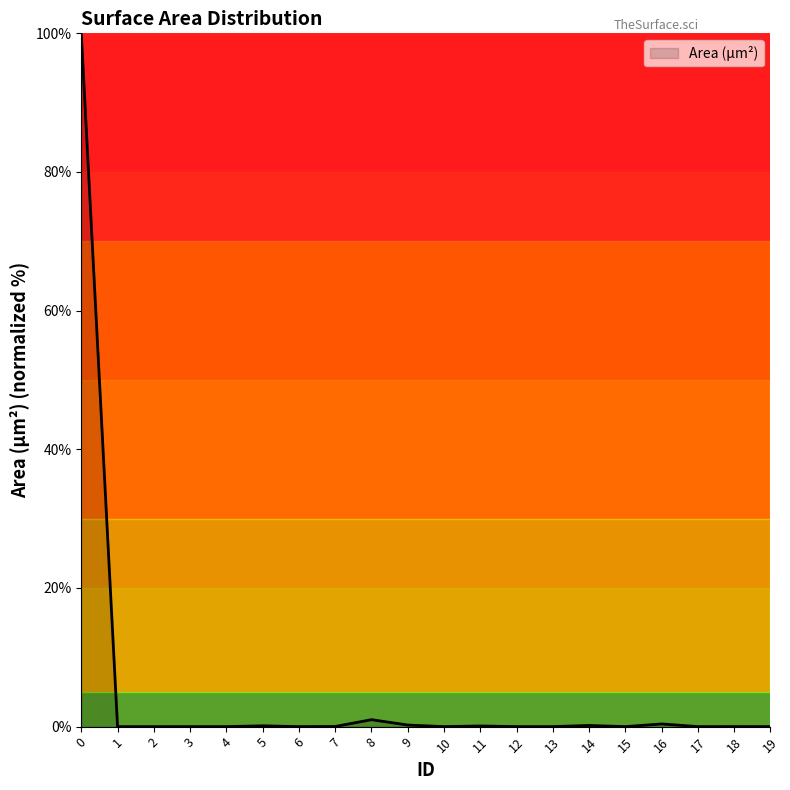

The value at 3 is 0.0. True or false?

True